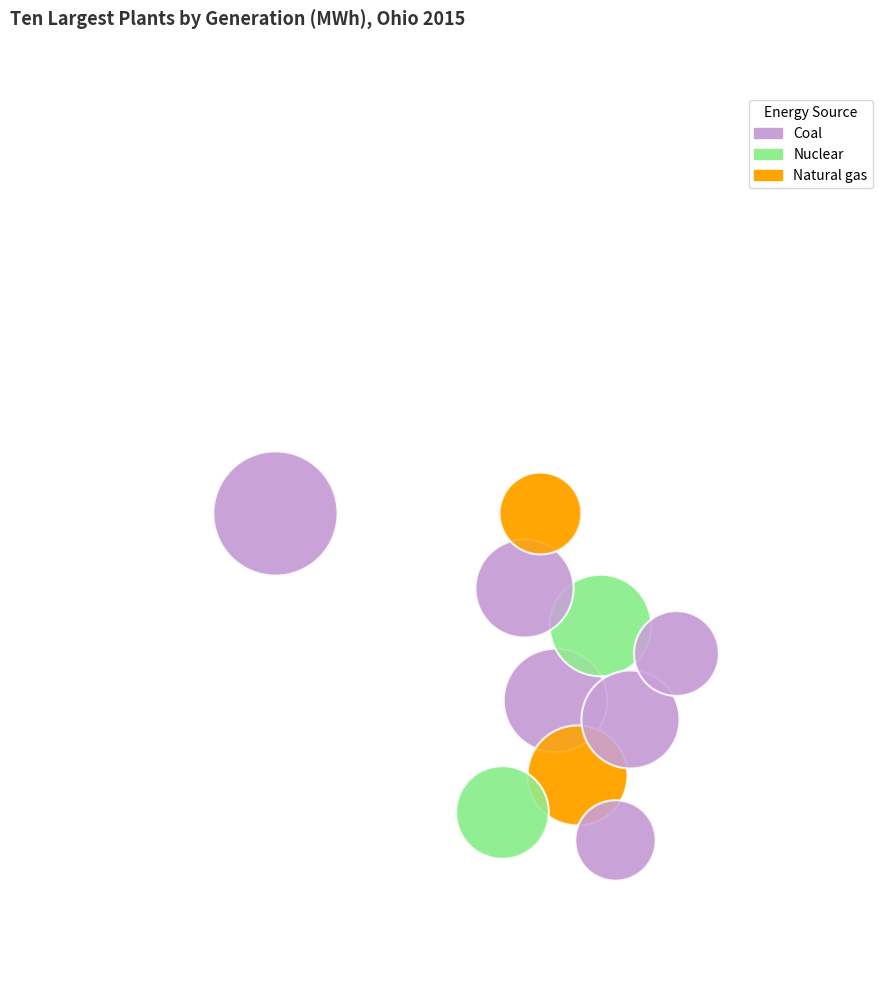

Count the number of slices in the pie.

10